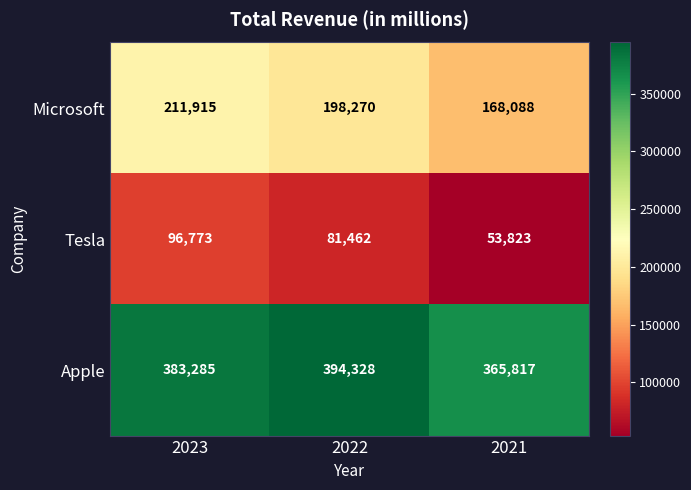

Which series has the widest spread of values?

Microsoft